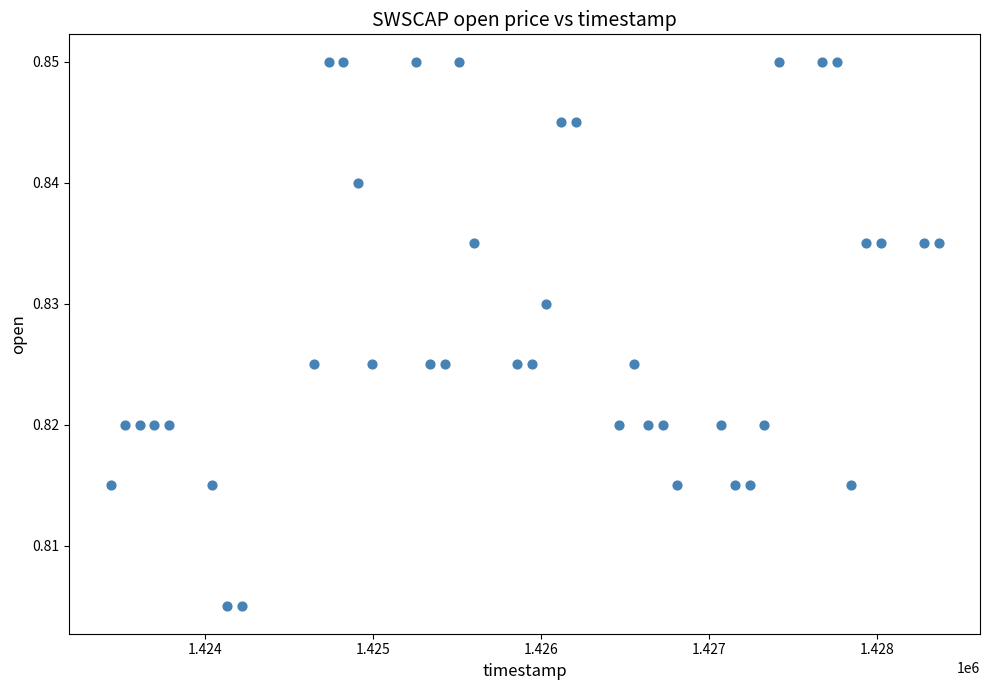

What is the range of X values (max minus min)?

4924.8